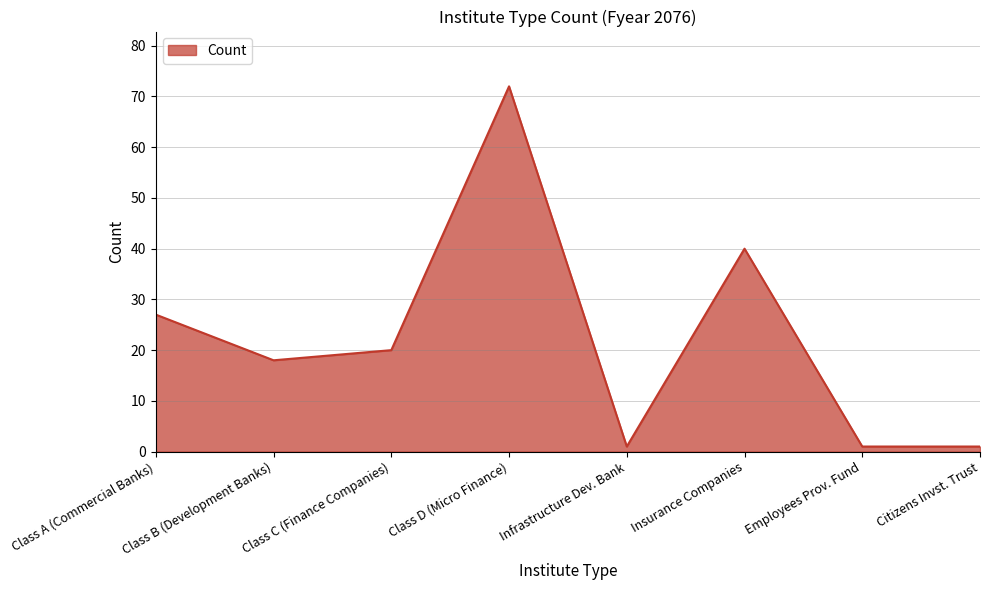

What is the sum of the values at Employees Prov. Fund and Class B (Development Banks)?

19